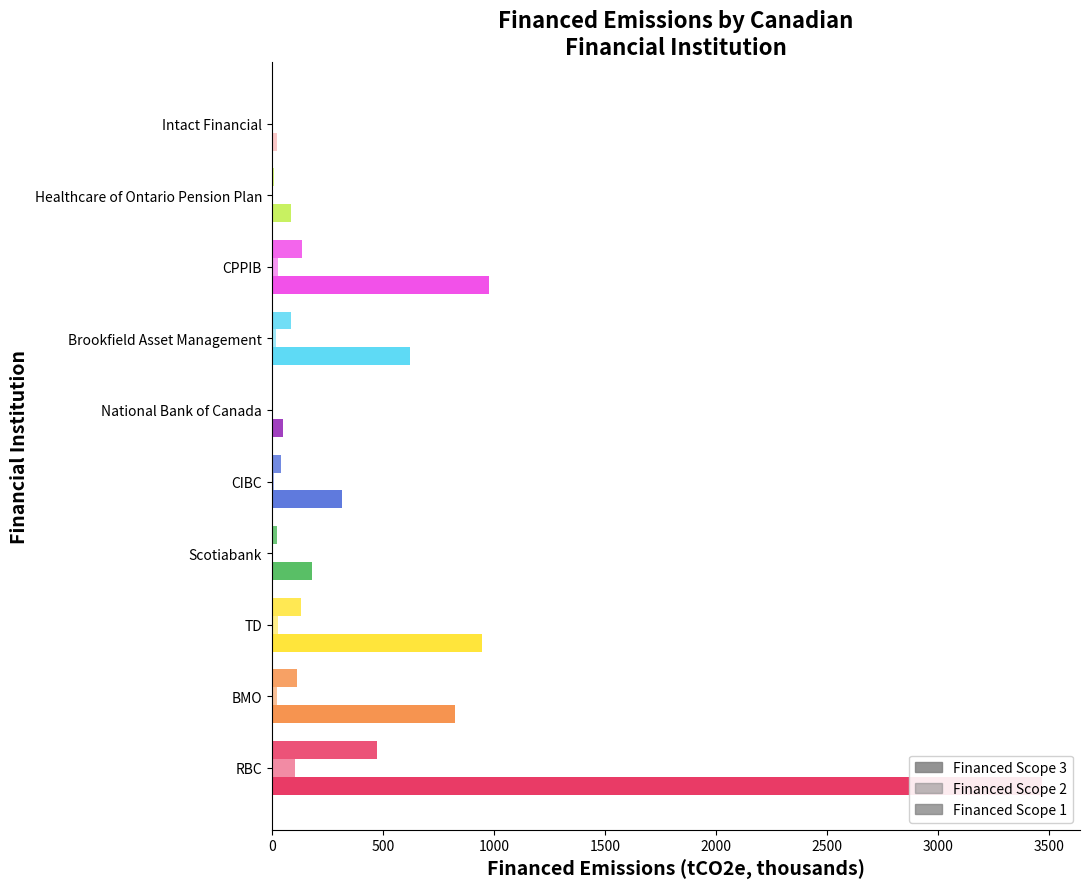

What is the difference between the highest and lowest values at TD?

918.8